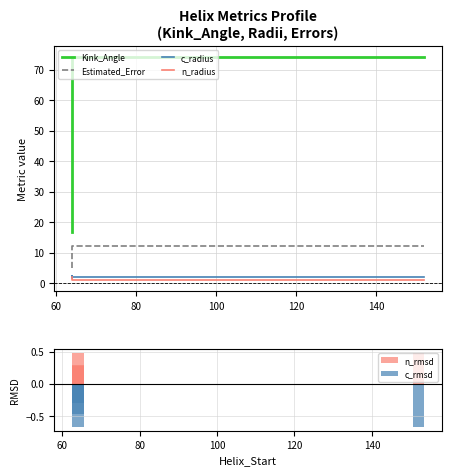

Is it true that c_rmsd equals -0.9 at 100?

False